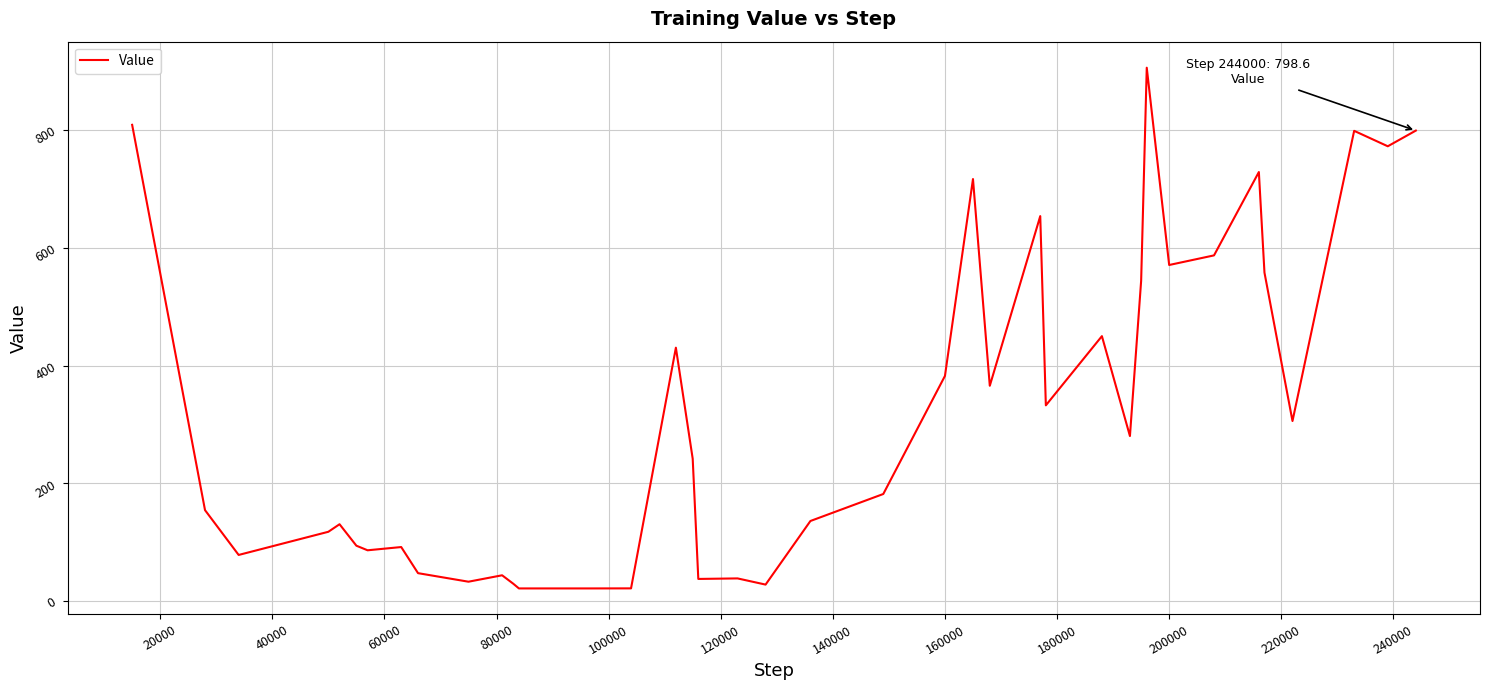

What is the sum of all values?

12650.6